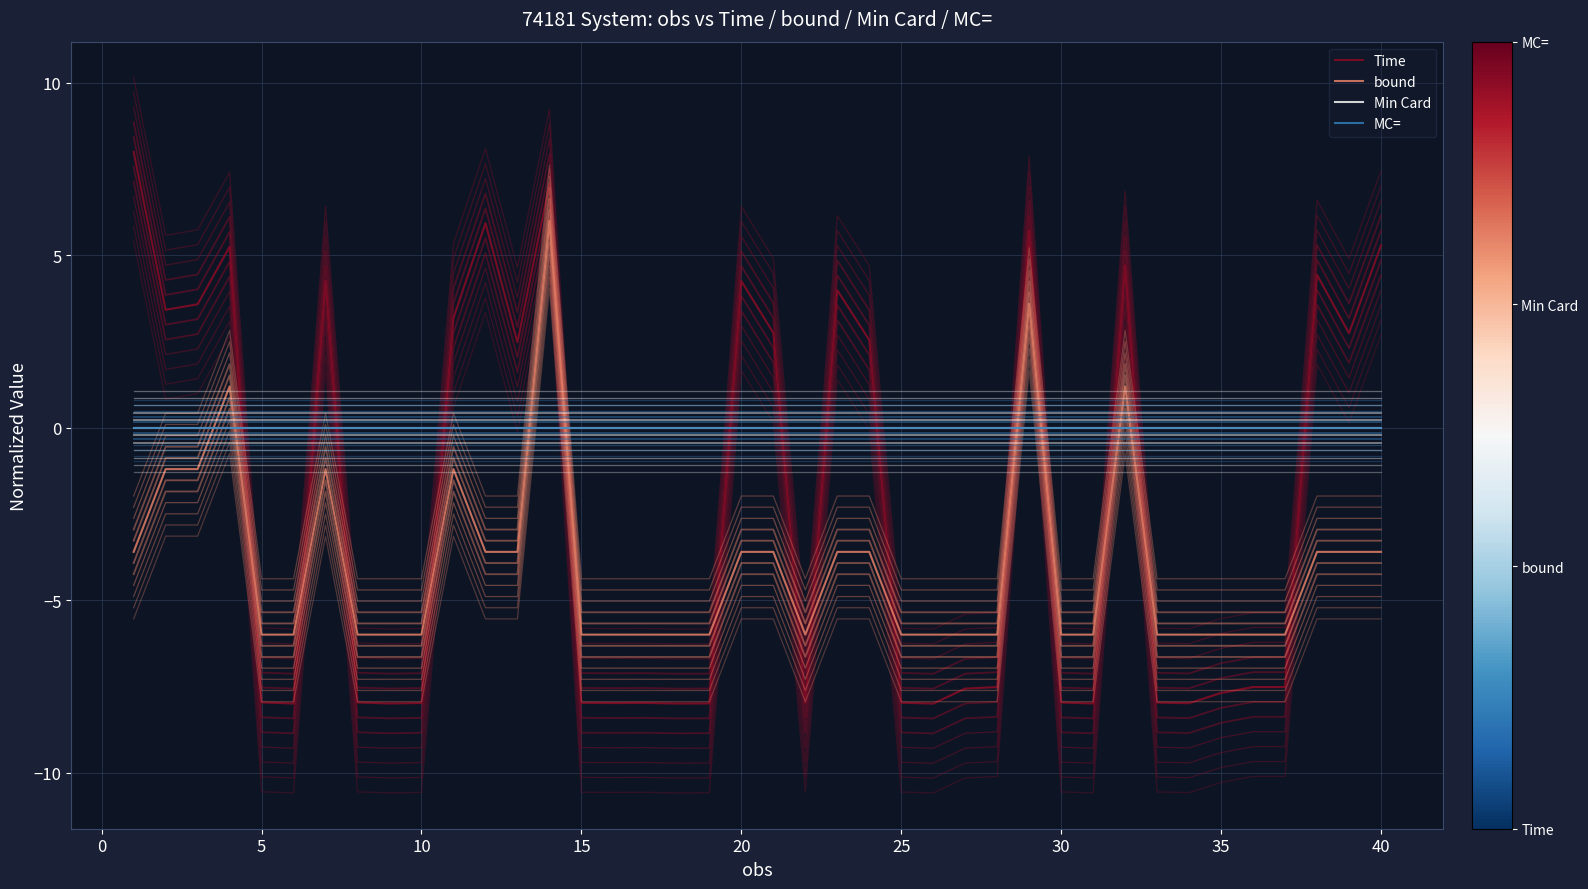

How many negative values does the bound series have?

36